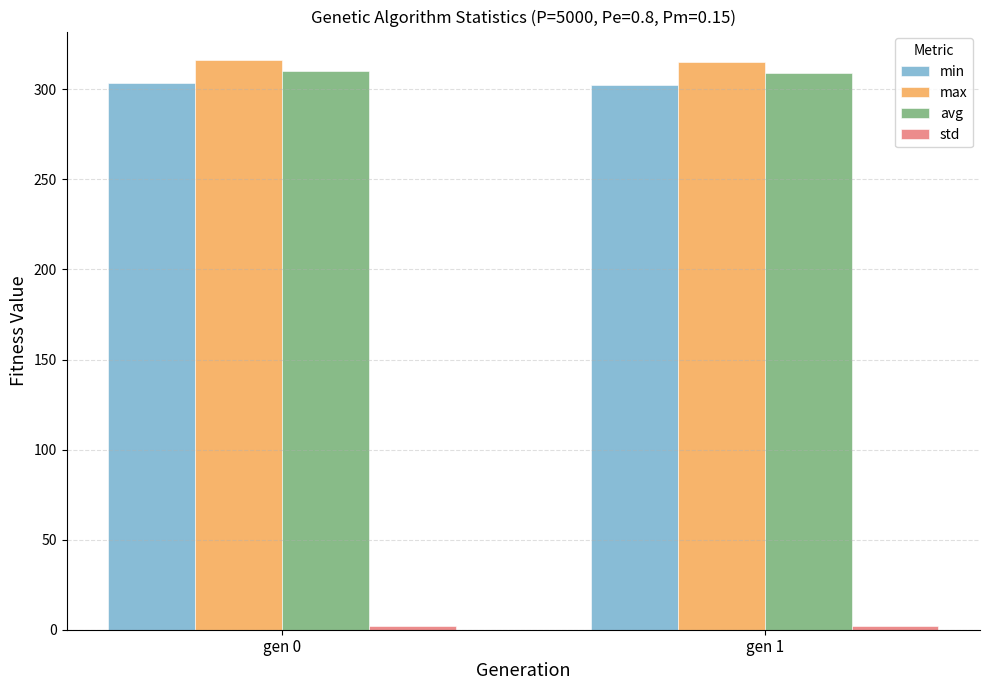

Is the value of min at gen 1 greater than the value of max at gen 0?

No